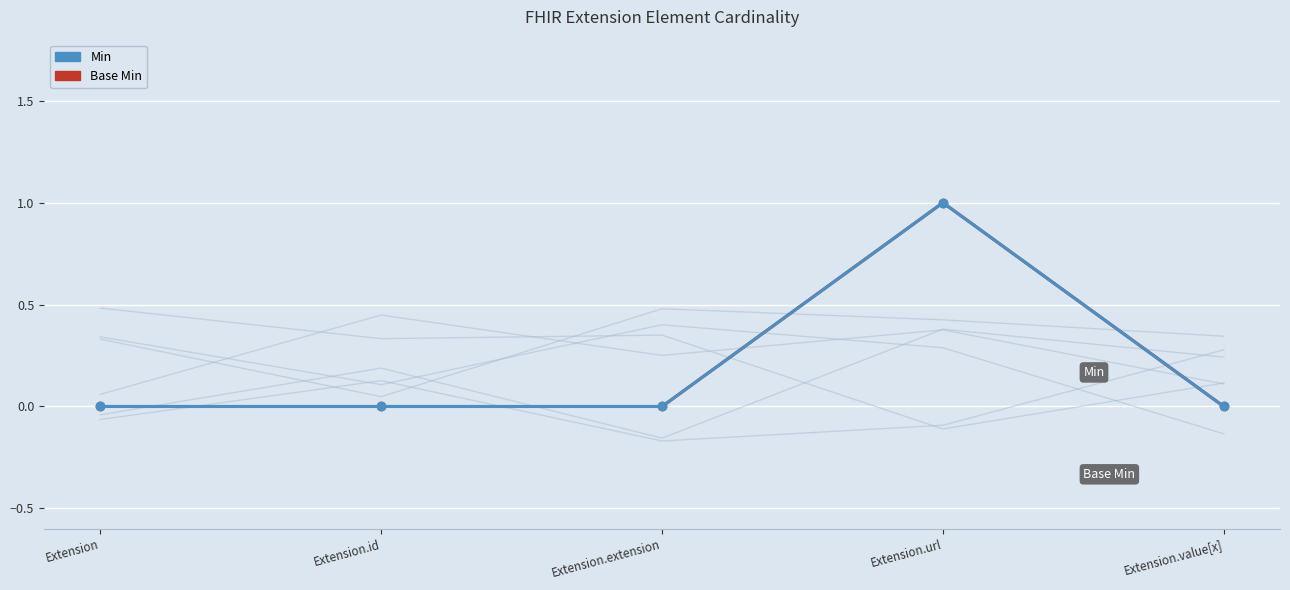

Reading left to right, what are all the values shown in this chart?

Base Min: Extension=0	Extension.id=0	Extension.extension=0	Extension.url=1	Extension.value[x]=0
Min: Extension=0	Extension.id=0	Extension.extension=0	Extension.url=1	Extension.value[x]=0